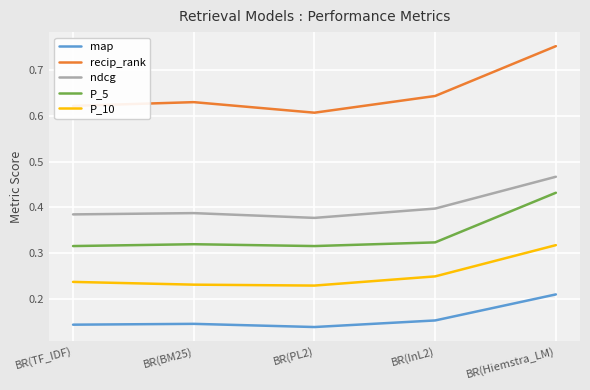

Which series has the widest spread of values?

recip_rank